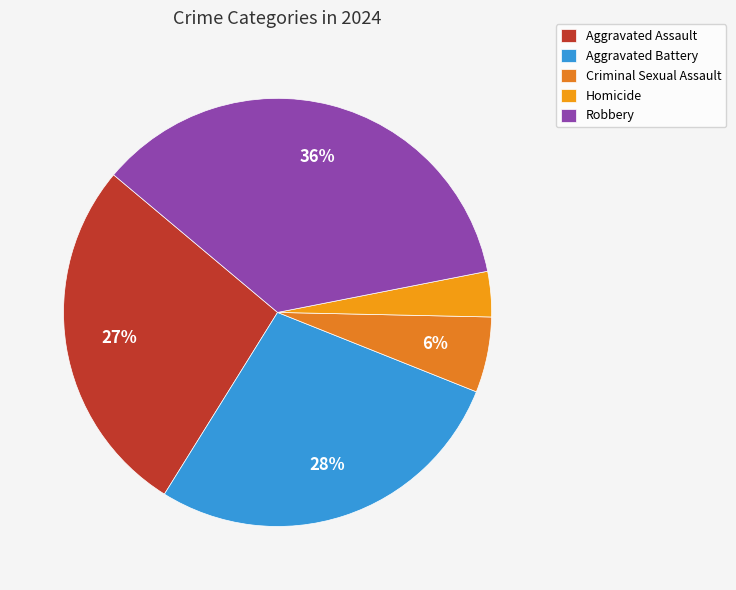

How many segments does this pie chart have?

5